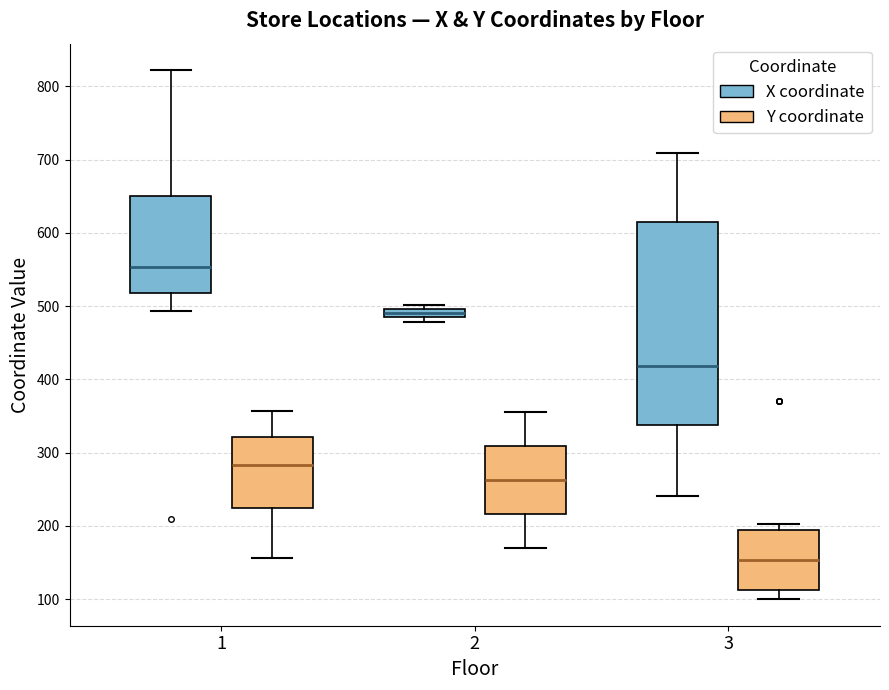

Where does the median line of the box for 3 (X coordinate) sit on the y-axis? The values are not printed on the chart, so give them approximately, as read against the axis.

420